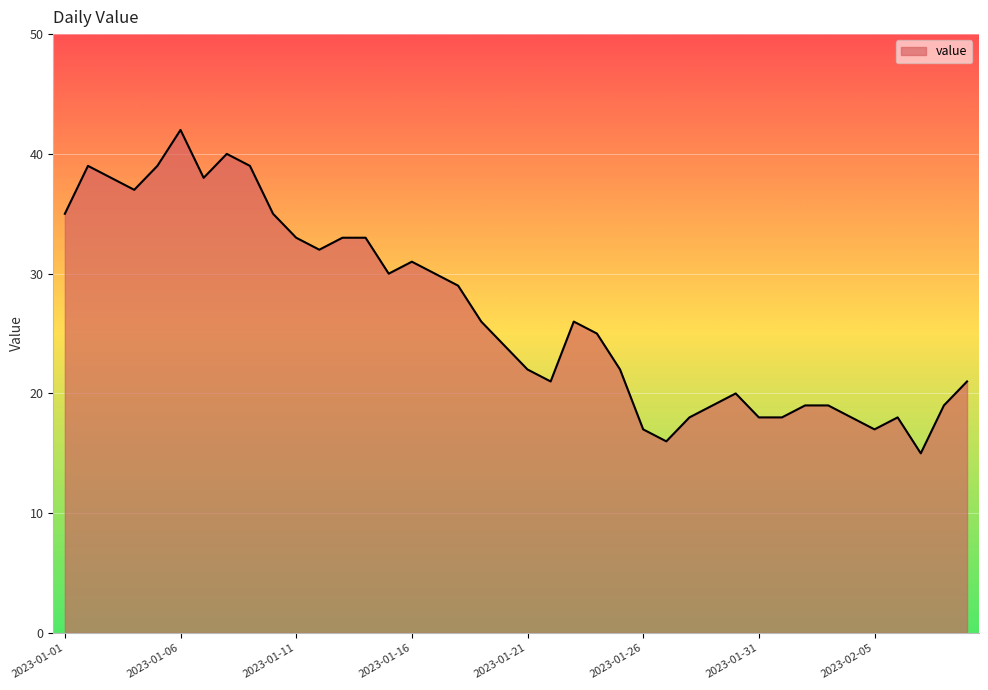

How many lines are shown in the chart?

1